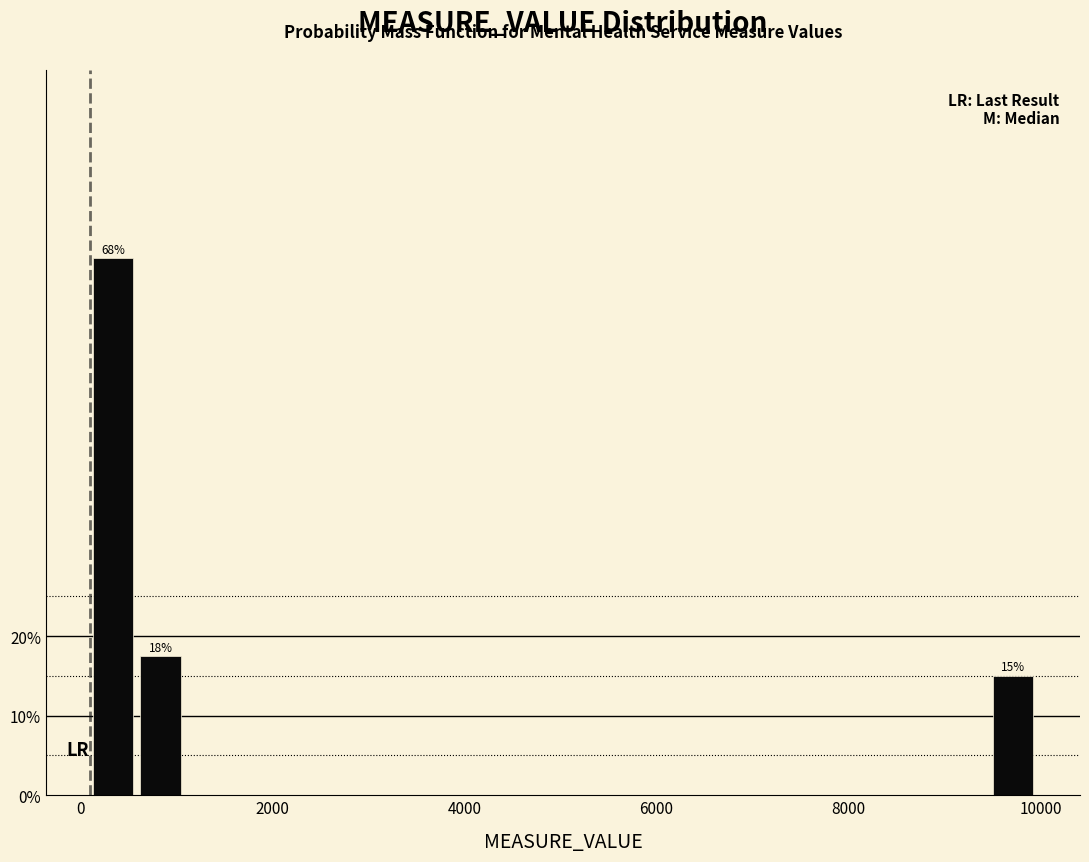

Around what value on the x-axis is the tallest bar? Give the approximate position of its centre, as read against the axis.

400